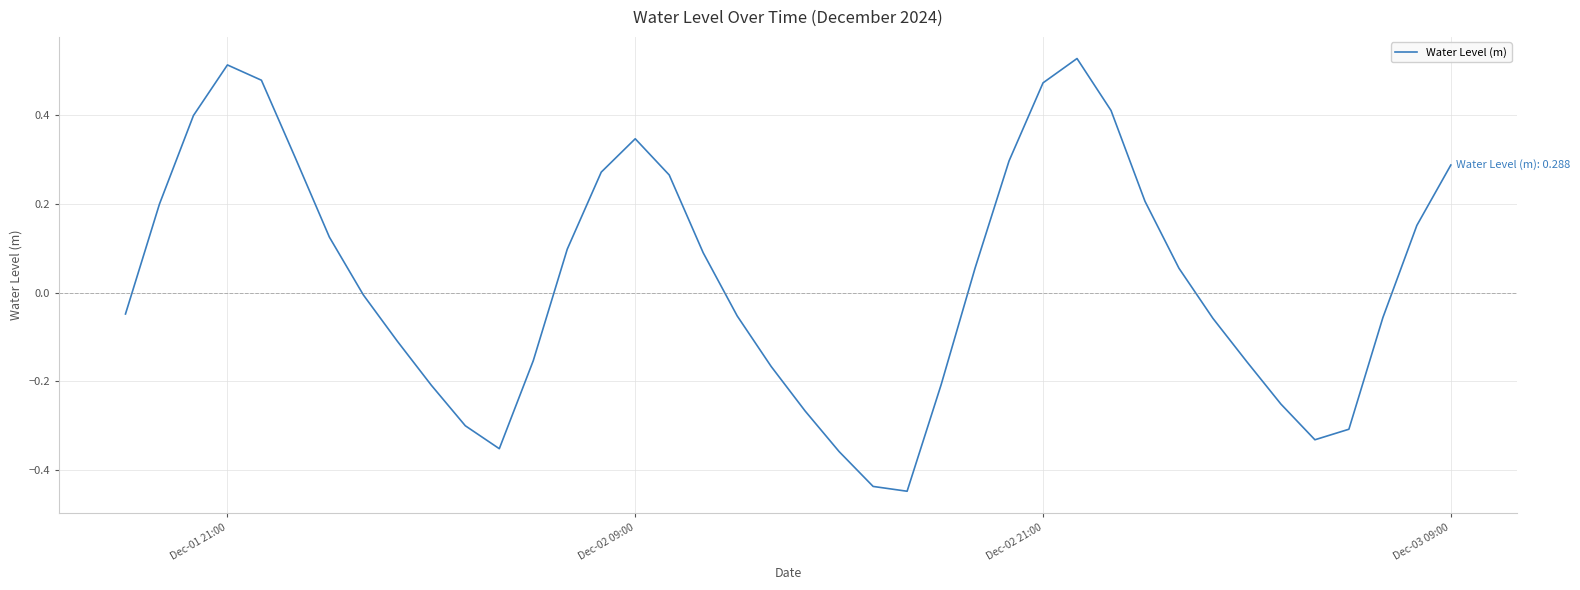

How many categories are shown in the chart?

40